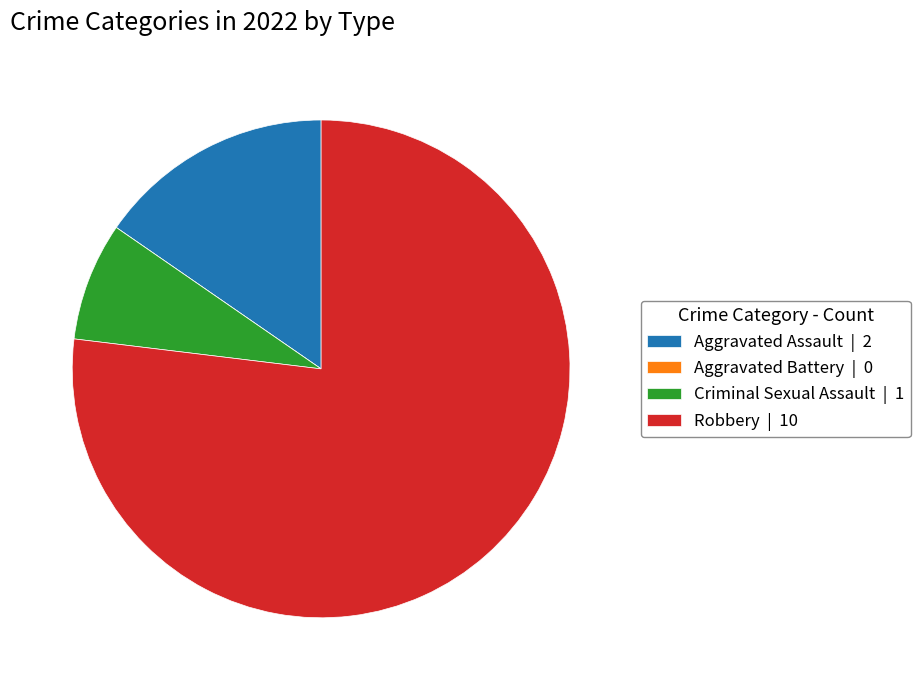

Is Robbery | 10 the majority of the pie?

Yes